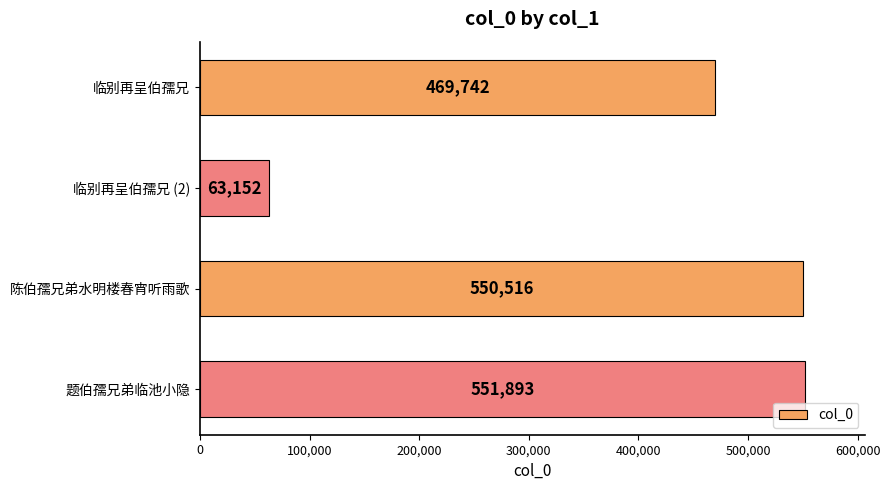

What is the change in value from 临别再呈伯孺兄 (2) to 题伯孺兄弟临池小隐?

+488741